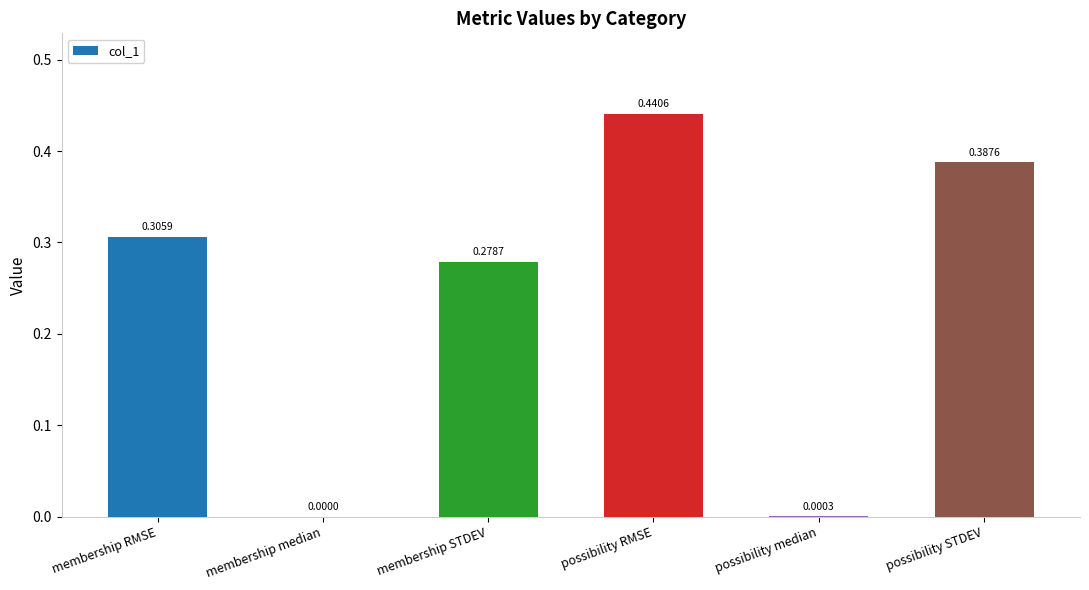

What is the sum of the values at membership STDEV and possibility RMSE?

0.7